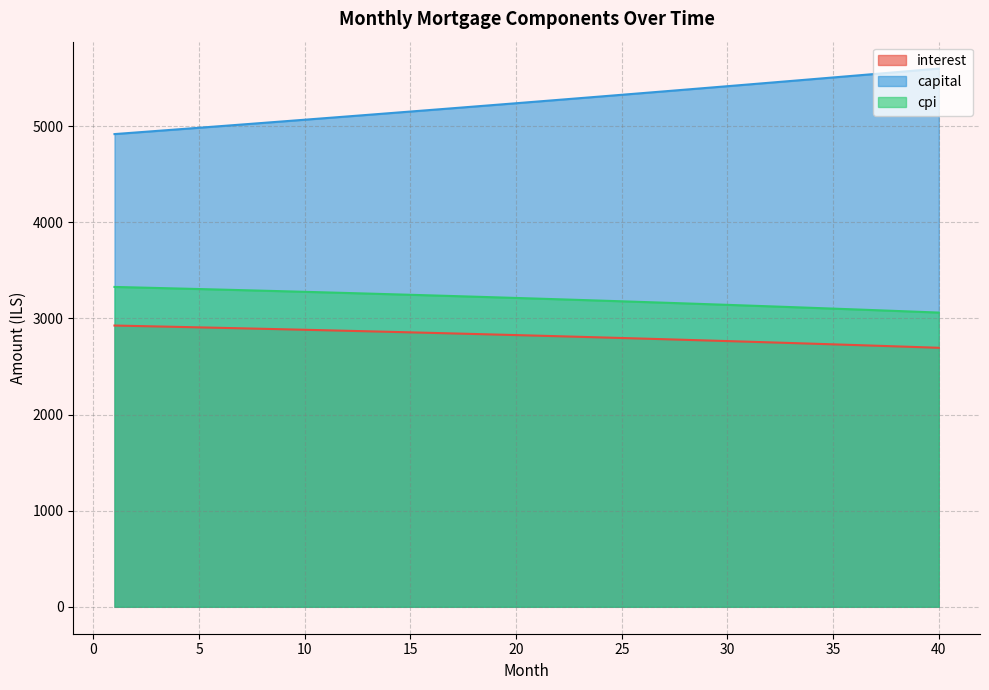

What is the difference between the capital values at 29 and 21?

141.8